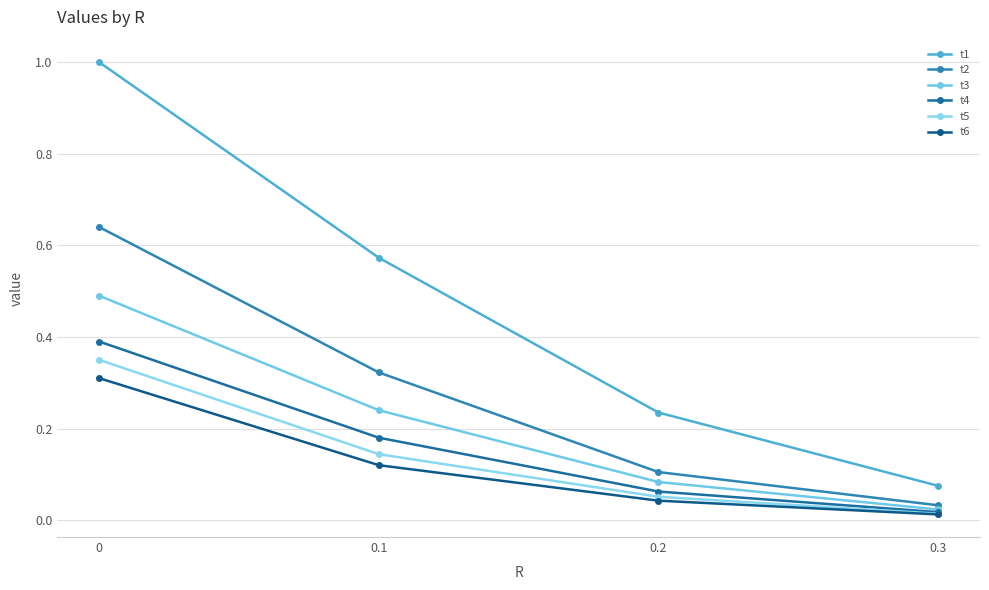

What is the total value across all series at 0.3?

0.2